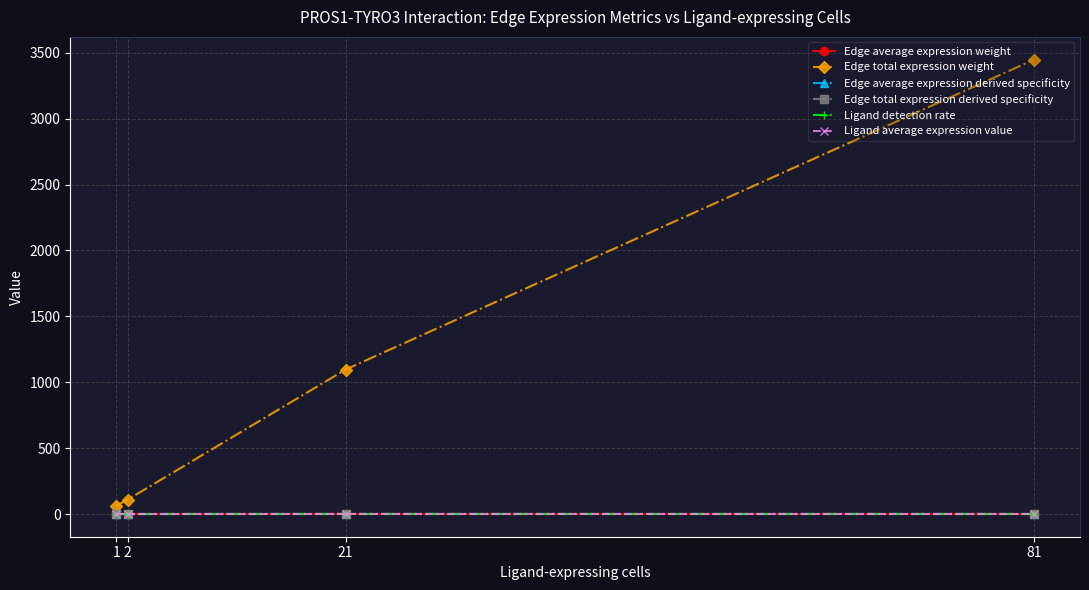

The value of Edge total expression derived specificity at 2 is 0.0. True or false?

True